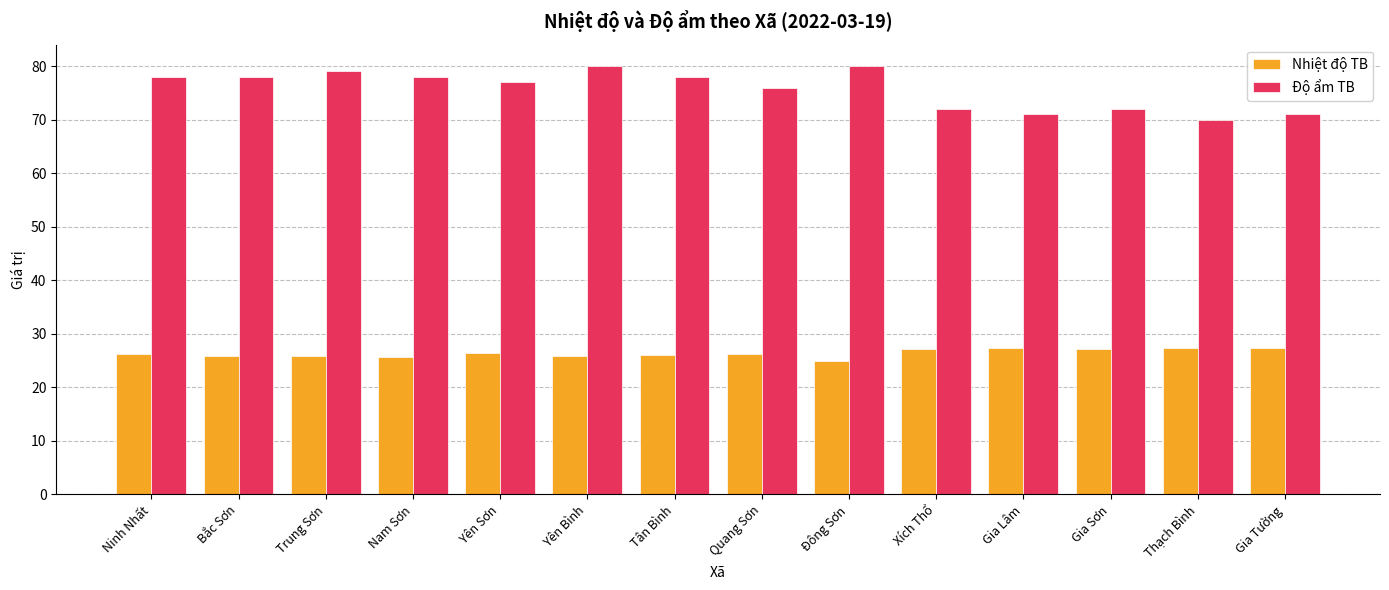

What is the greatest value displayed?

80.0